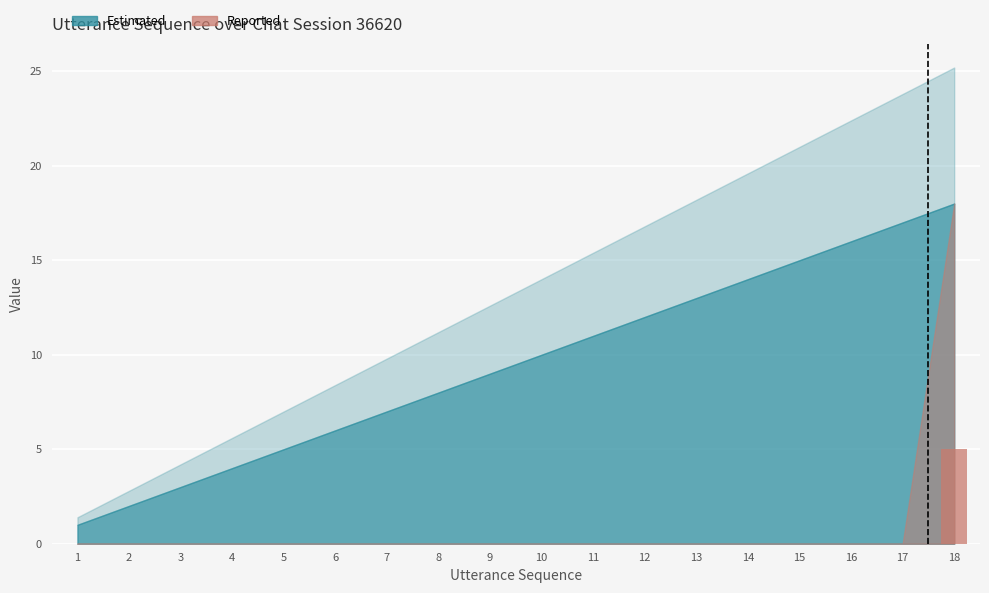

Is it true that the value at 17 is 0?

True